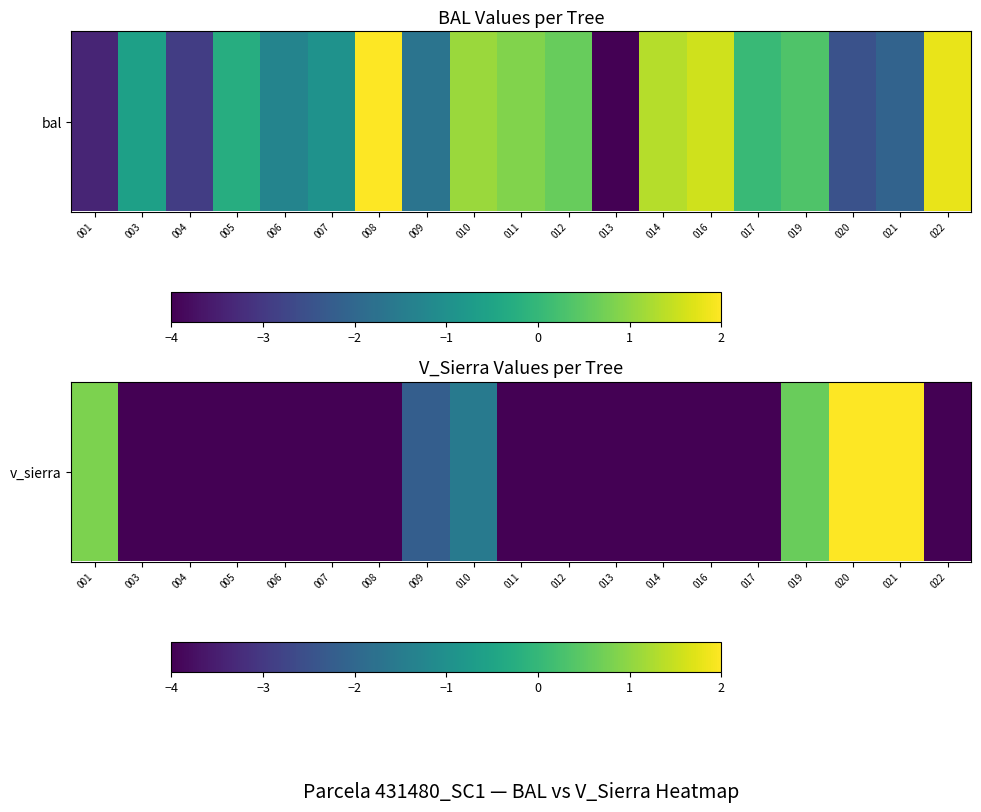

What is the smallest value displayed?

-4.0